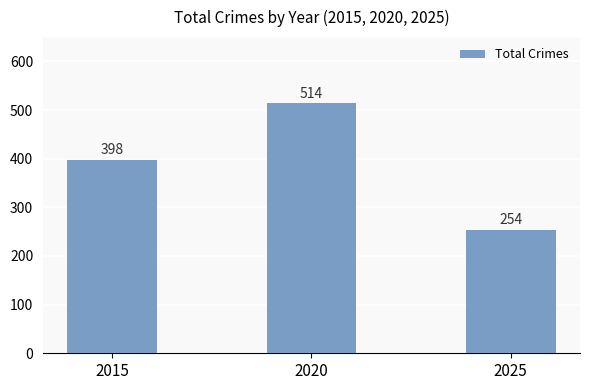

How many series are shown in this chart?

1